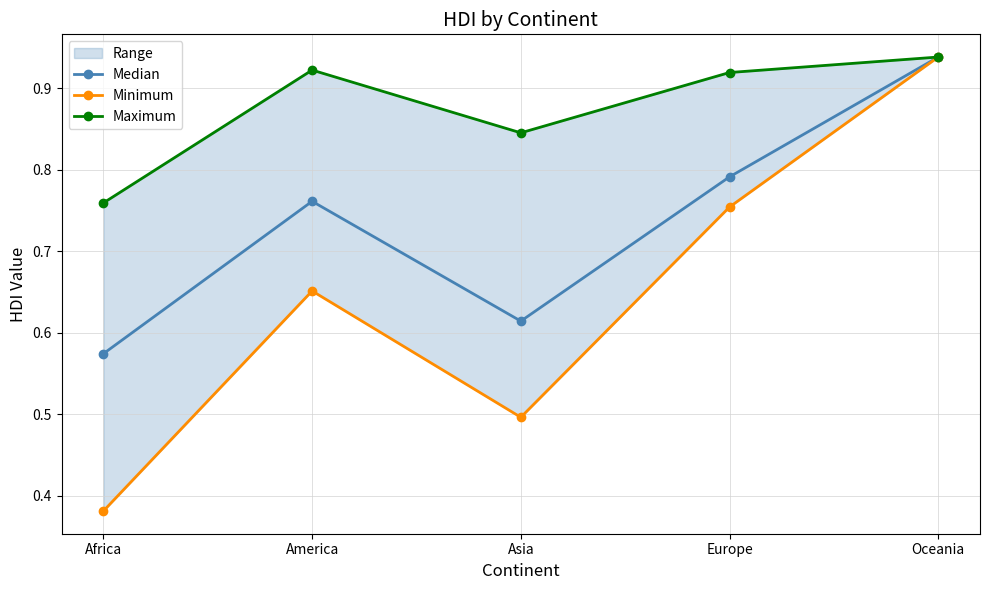

What is the highest value of the Maximum series?

0.9